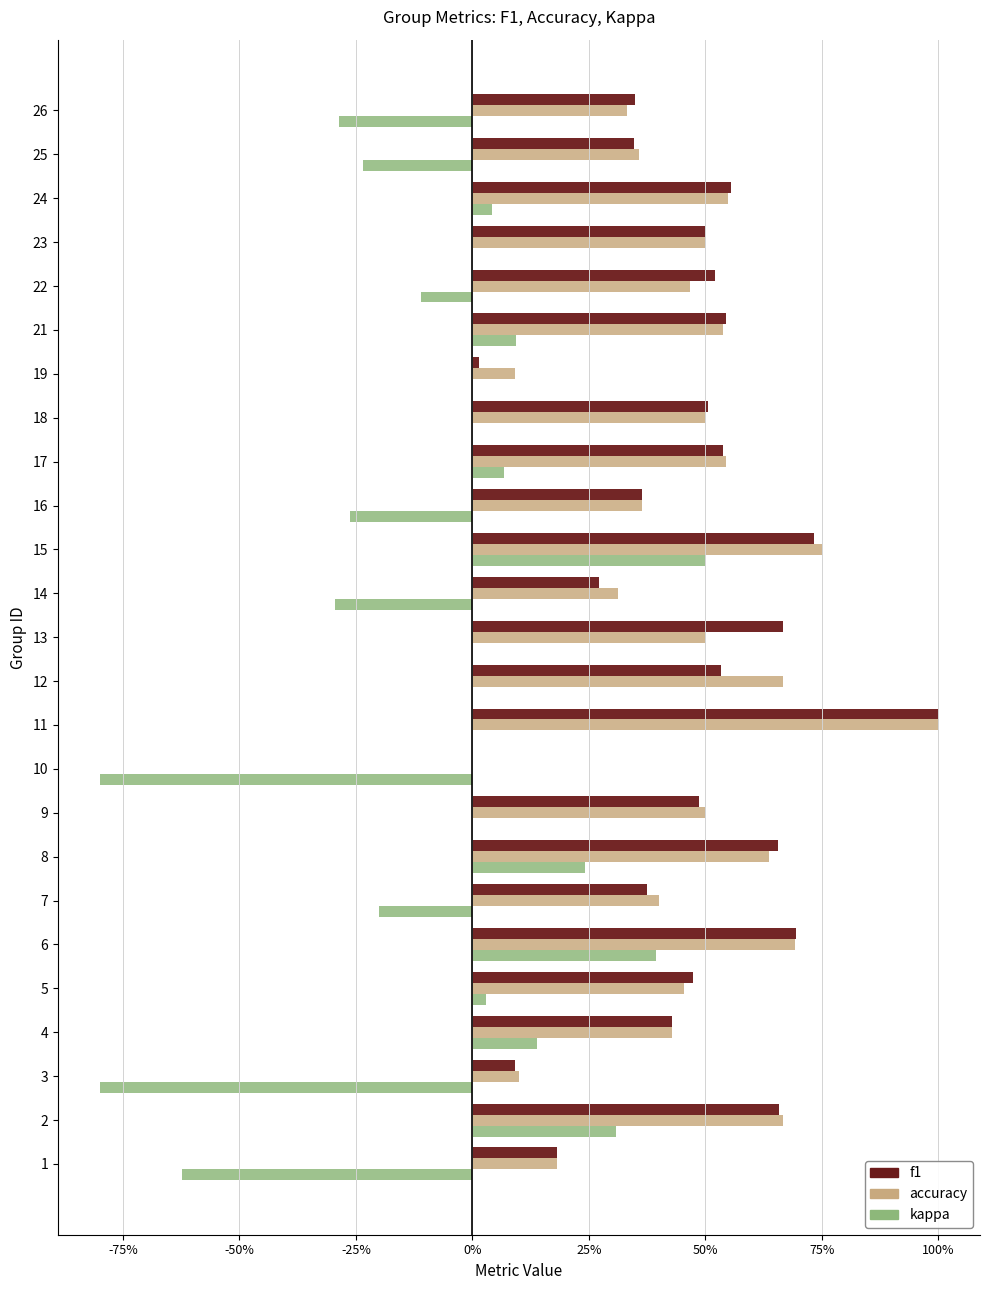

What are all the series names shown in the legend?

f1, accuracy, kappa